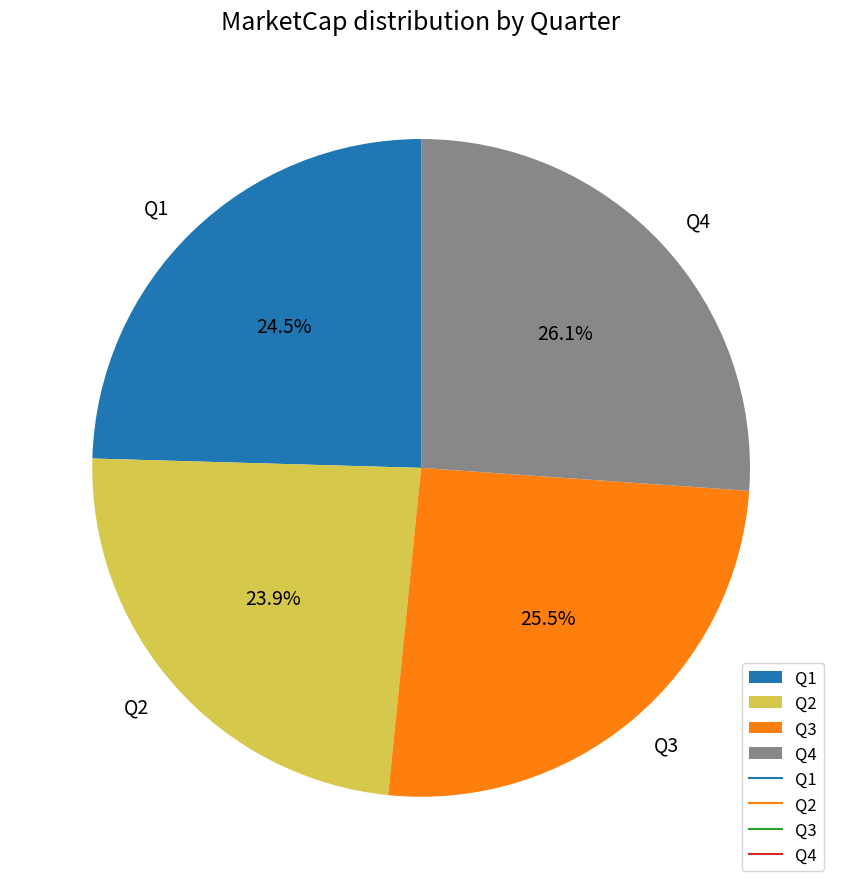

Which category has the biggest portion of the pie?

Q4